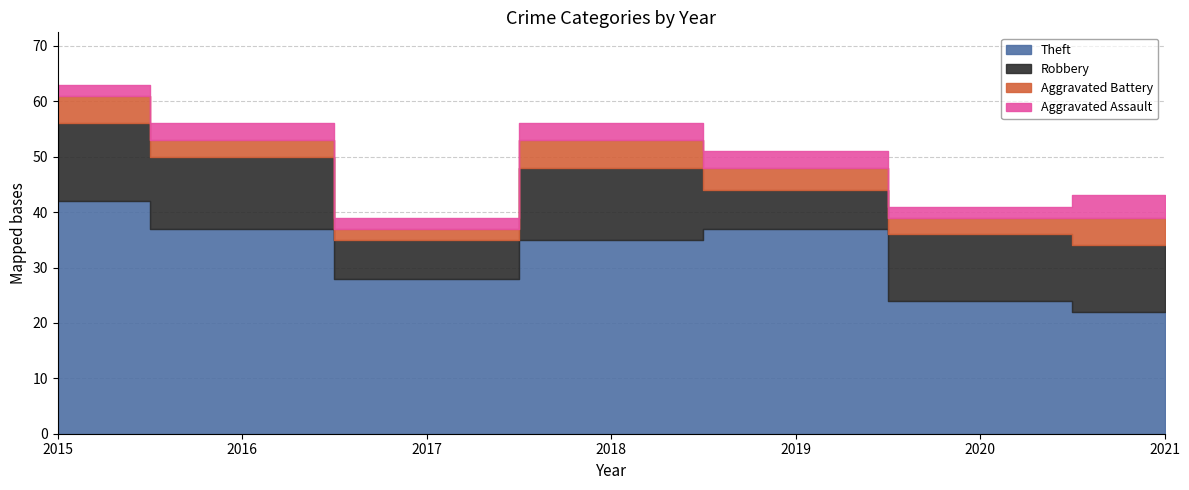

At which category does Aggravated Battery reach its first local valley?

2017